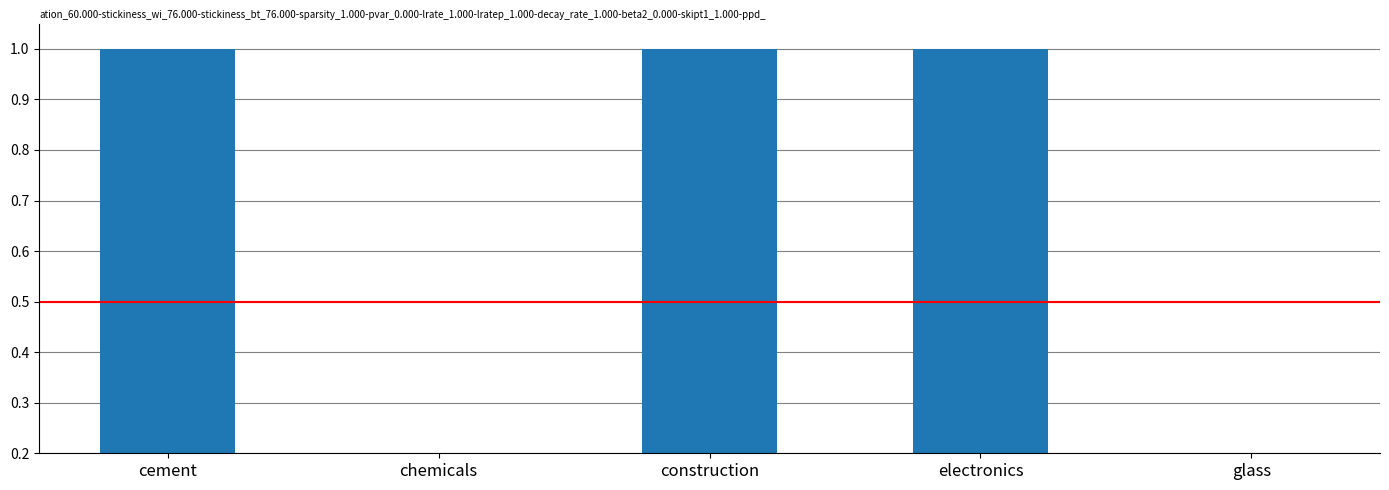

What is the greatest value displayed?

1